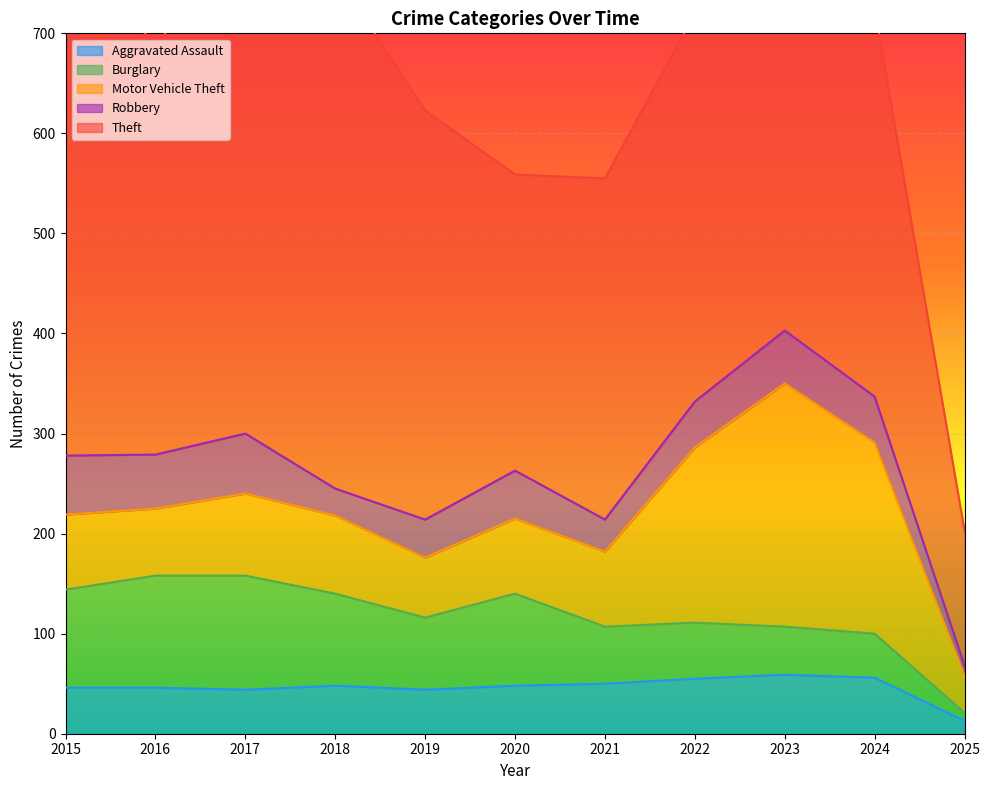

The value of Aggravated Assault at 2015 is 46. True or false?

True